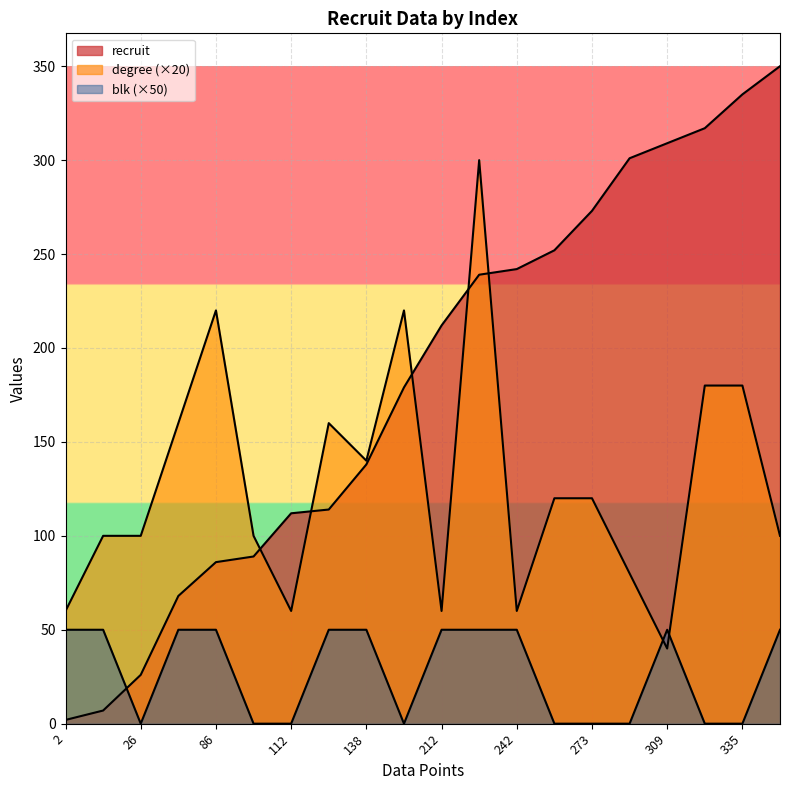

List the series in order of their peak value, lowest first.

blk, degree, recruit